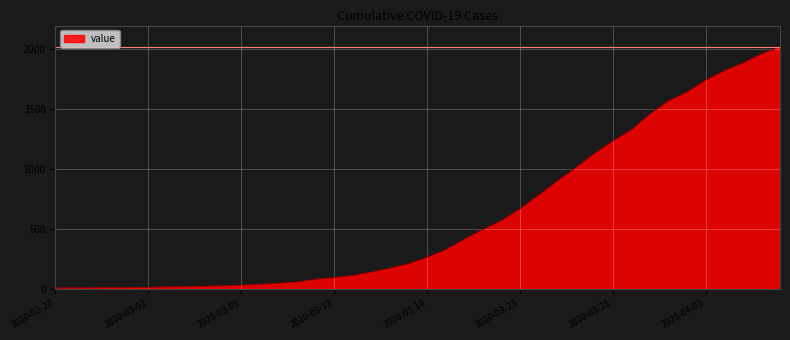

What is the greatest value displayed?

2024